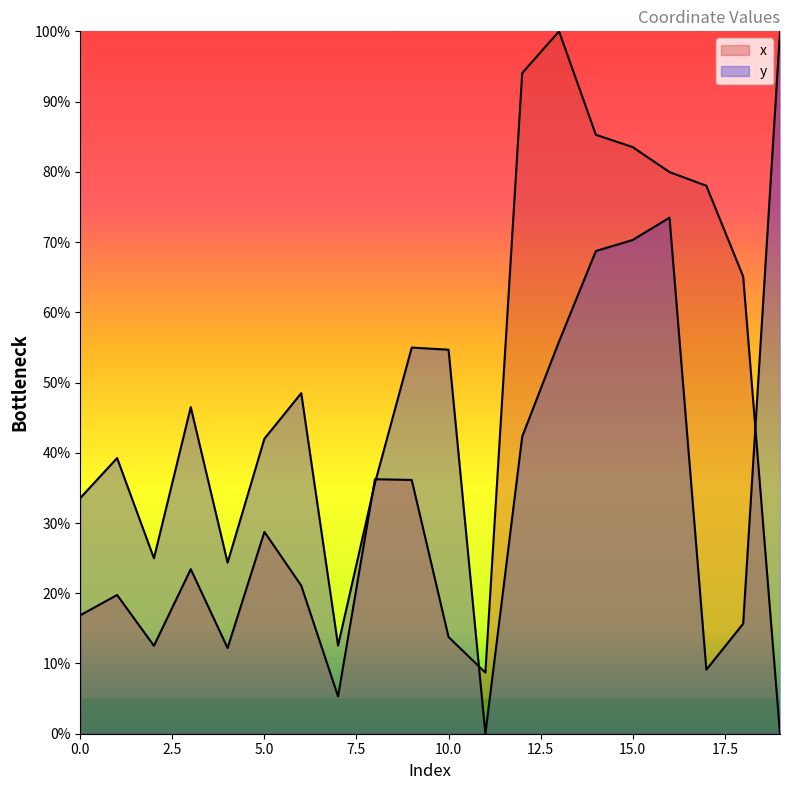

How many intersections are there between y and x?

4